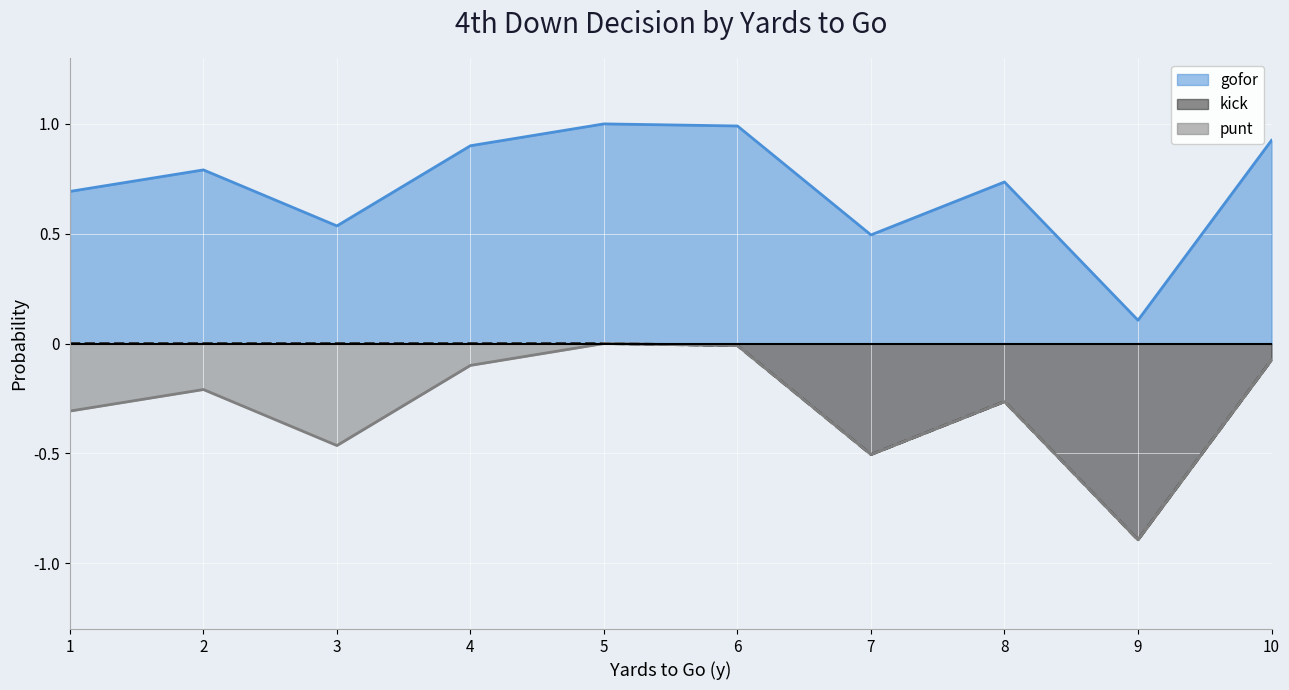

What is the greatest value displayed?

1.0